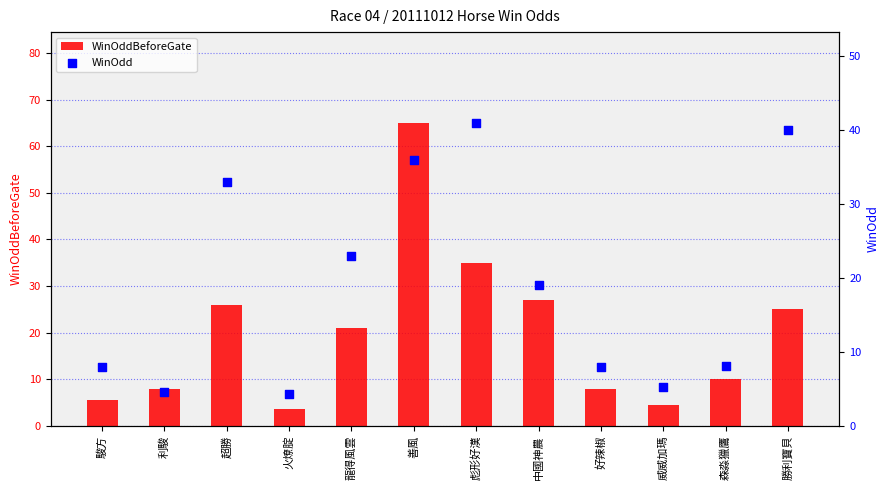

Which series contains the lowest Y value?

WinOddBeforeGate